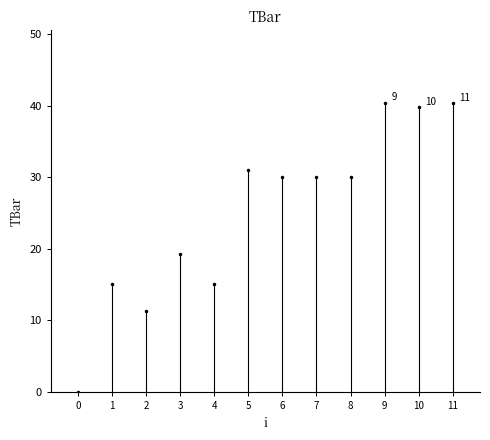

Reading left to right, transcribe all the data shown in this chart.

0.0	15.1	11.3	19.2	15.0	31.1	30.0	30.0	30.0	40.5	39.9	40.4